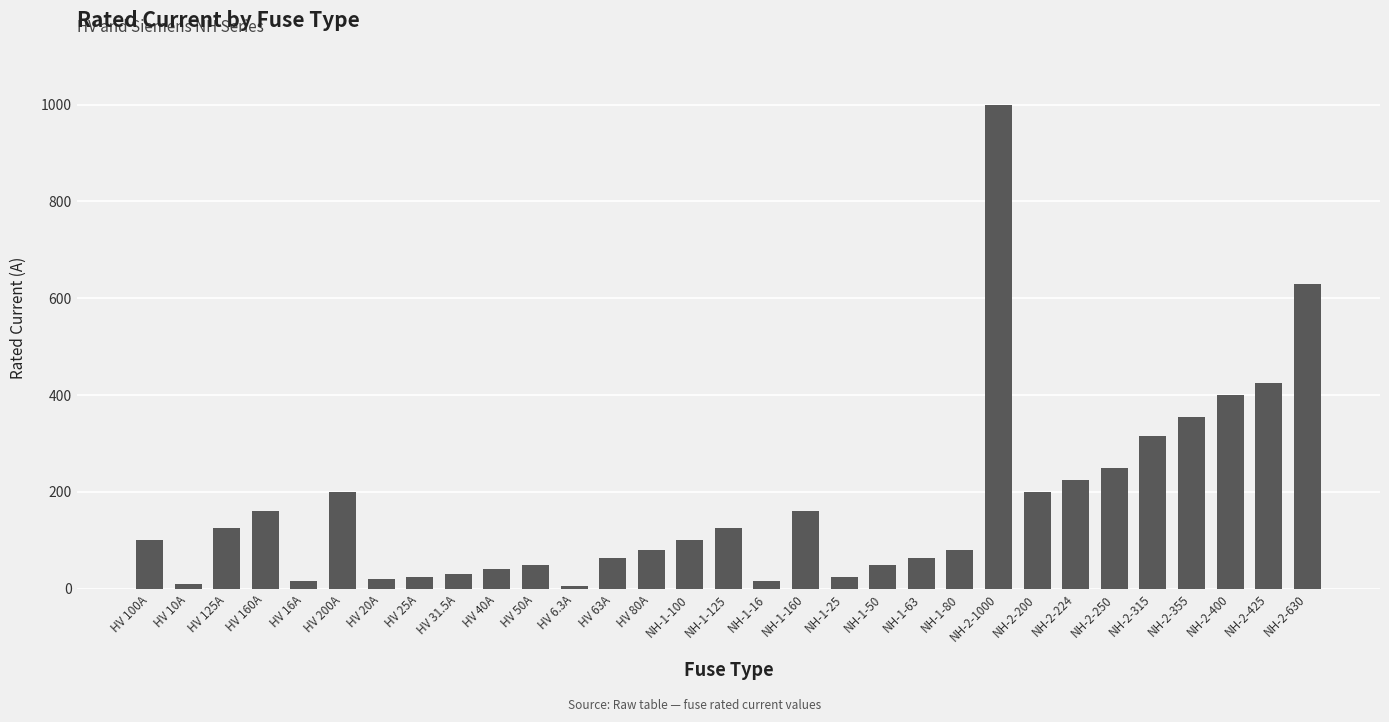

The chart shows a value of 50.0 at NH-1-50. True or false?

True